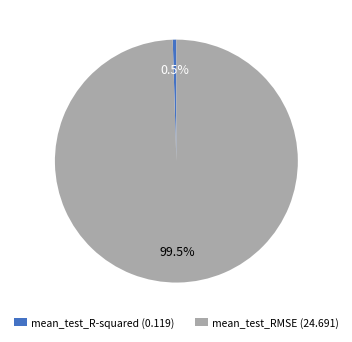

What is the smallest slice in the pie chart?

mean_test_R-squared